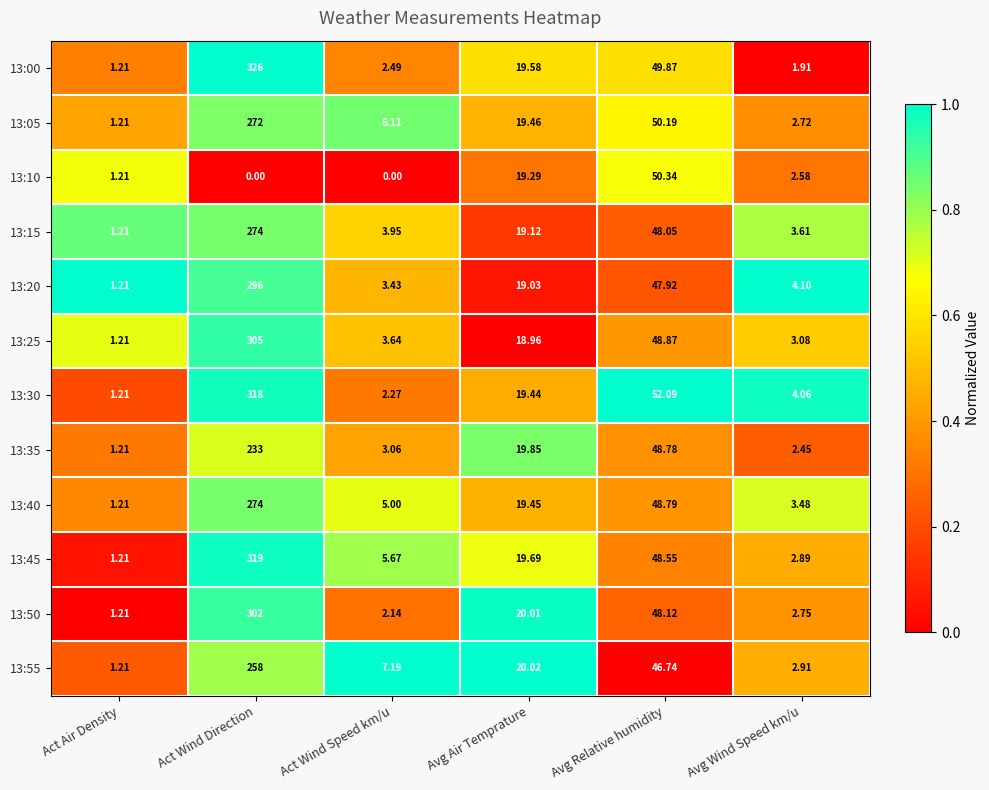

At which label does 13:15 first exceed 19?

Act Wind Direction